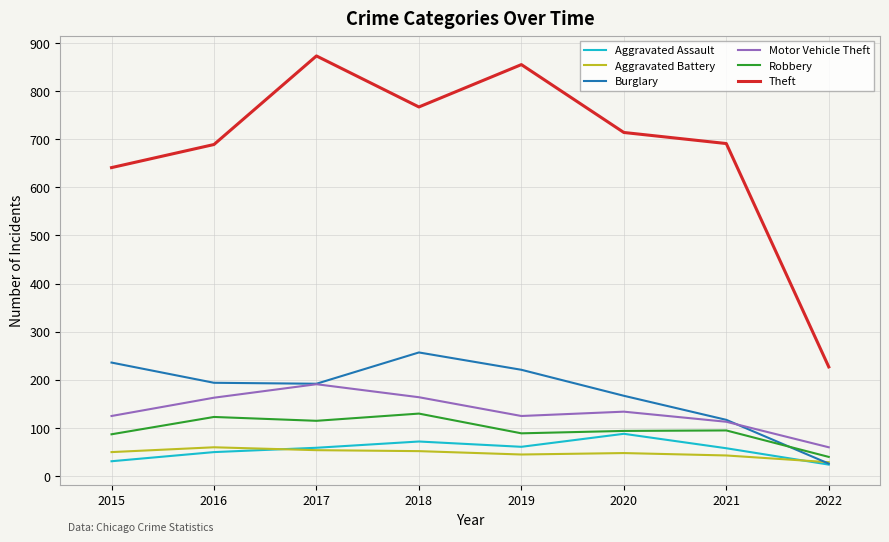

Where is the first local minimum for Aggravated Assault?

2019